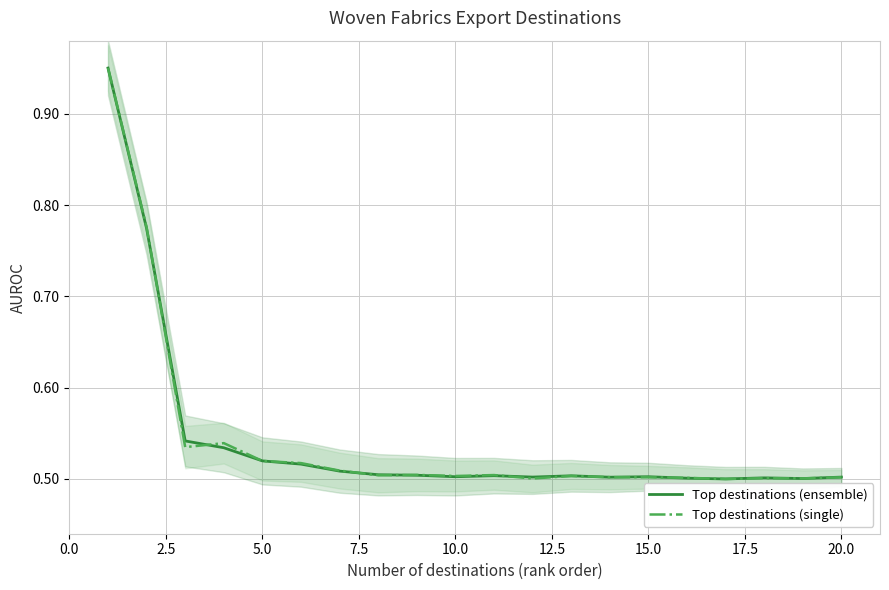

How many lines are shown in the chart?

2